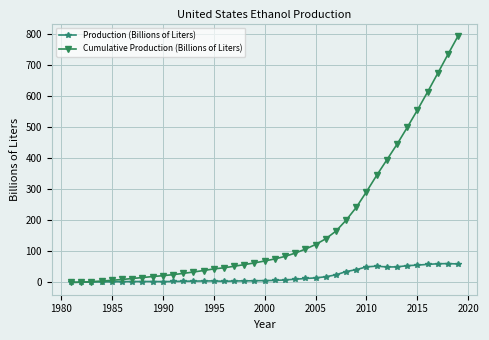

Count the number of categories in the chart.

39